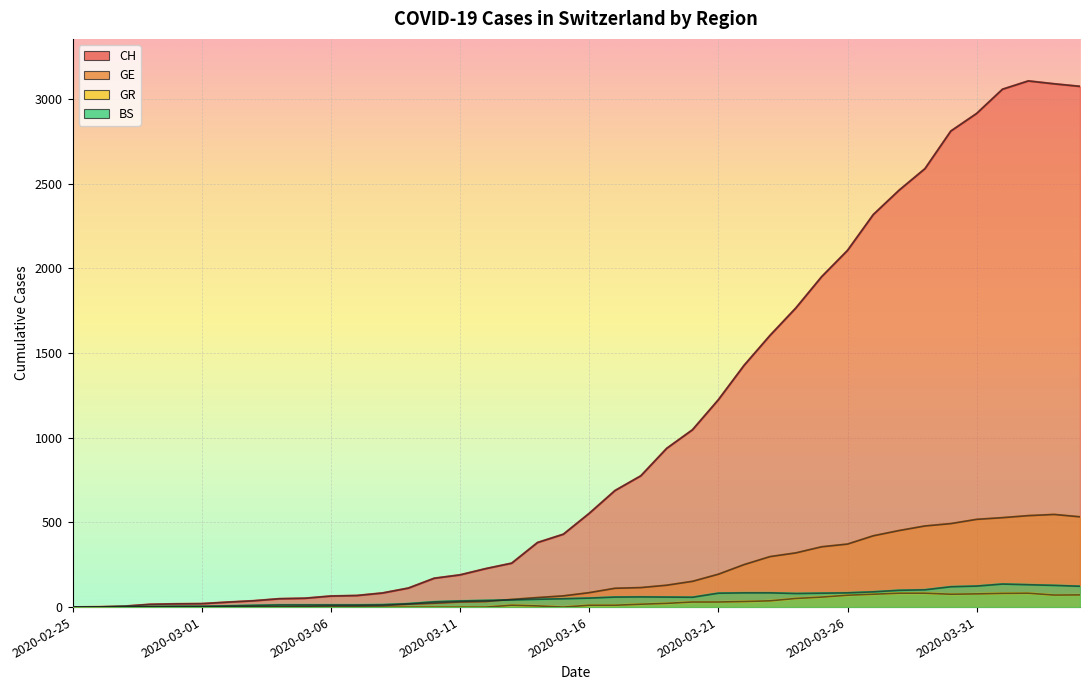

What is the difference between the second highest and second lowest values in the BS series?

132